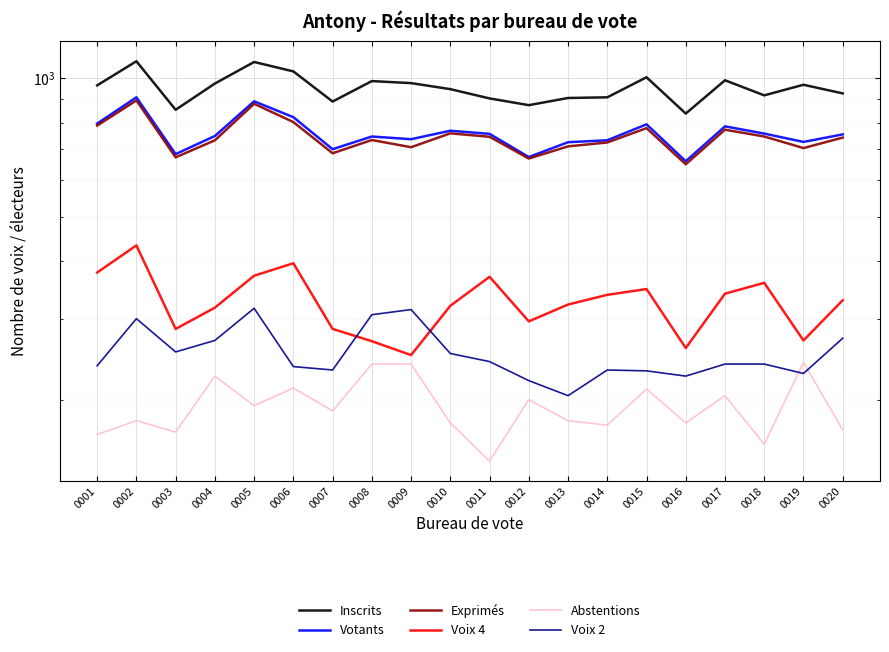

Does the chart display data point markers on the line(s)?

No